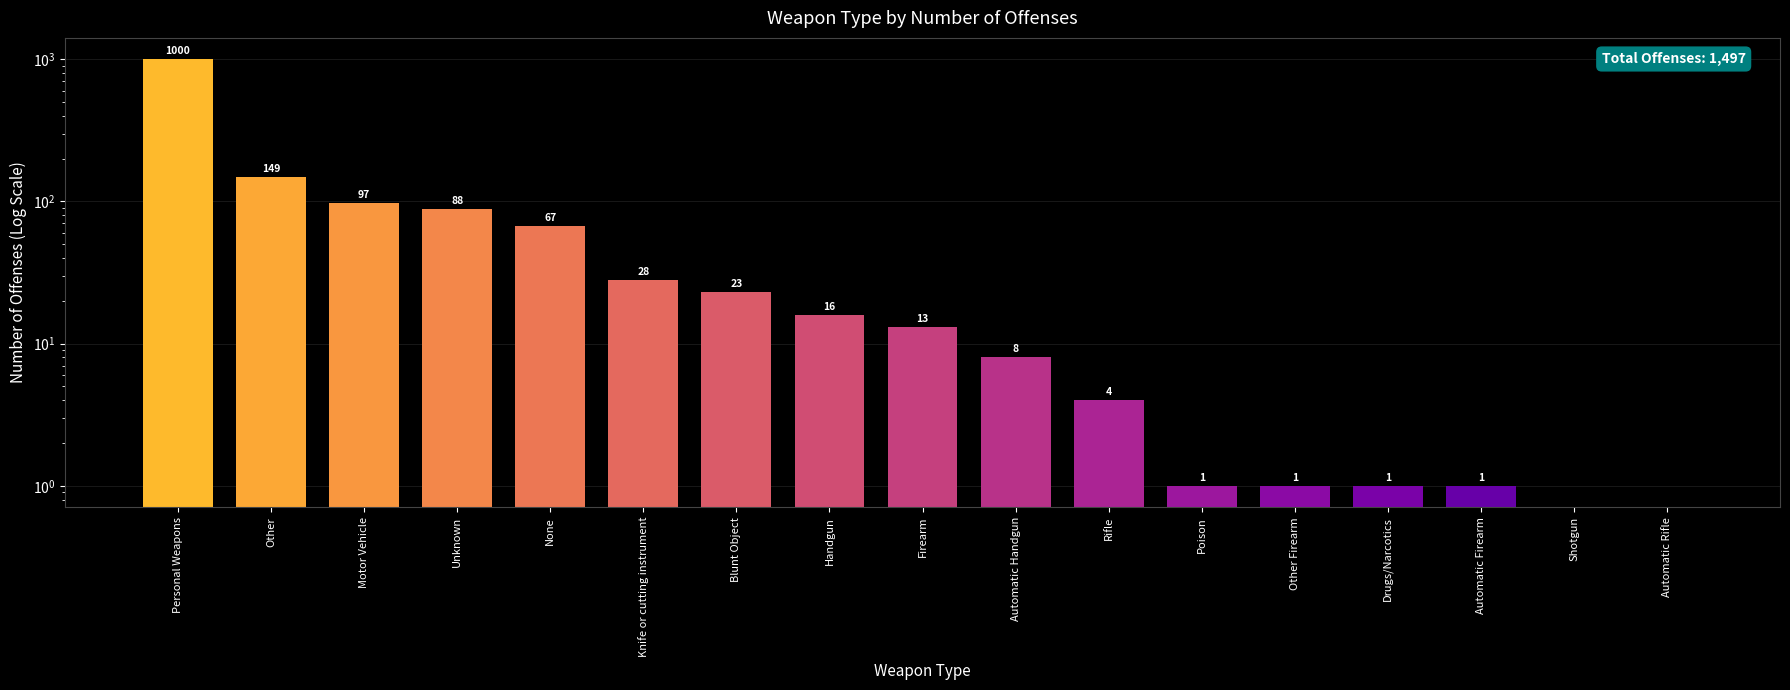

How many series are shown in this chart?

1